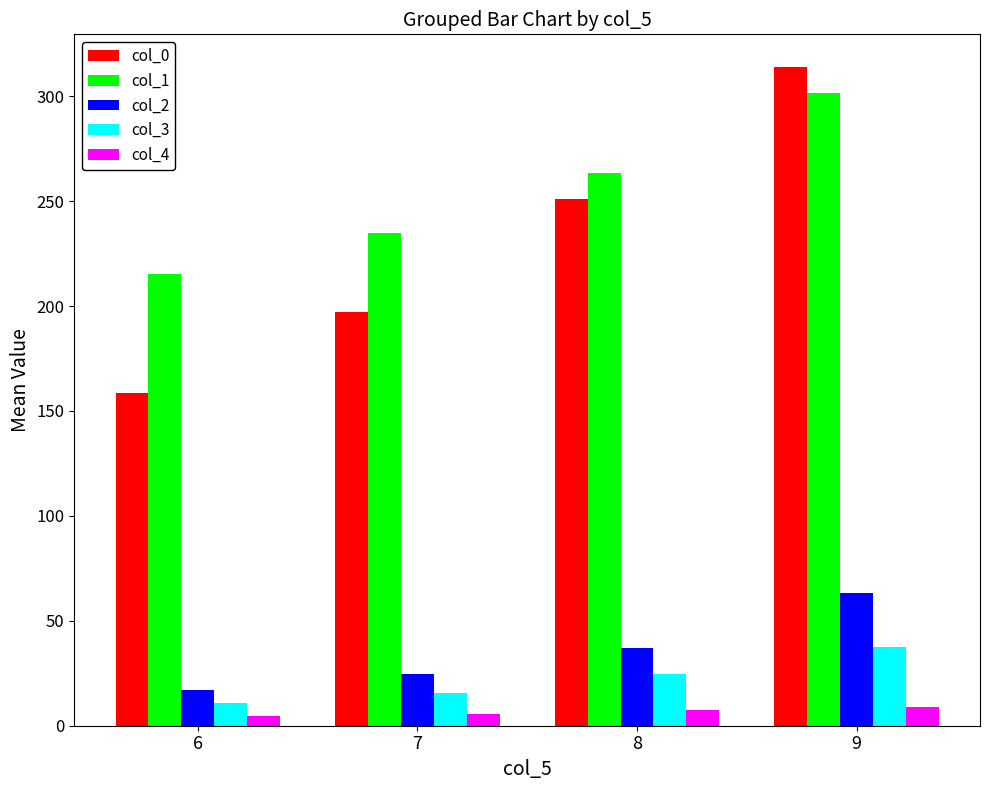

What is the average value of the col_2 series?

35.4